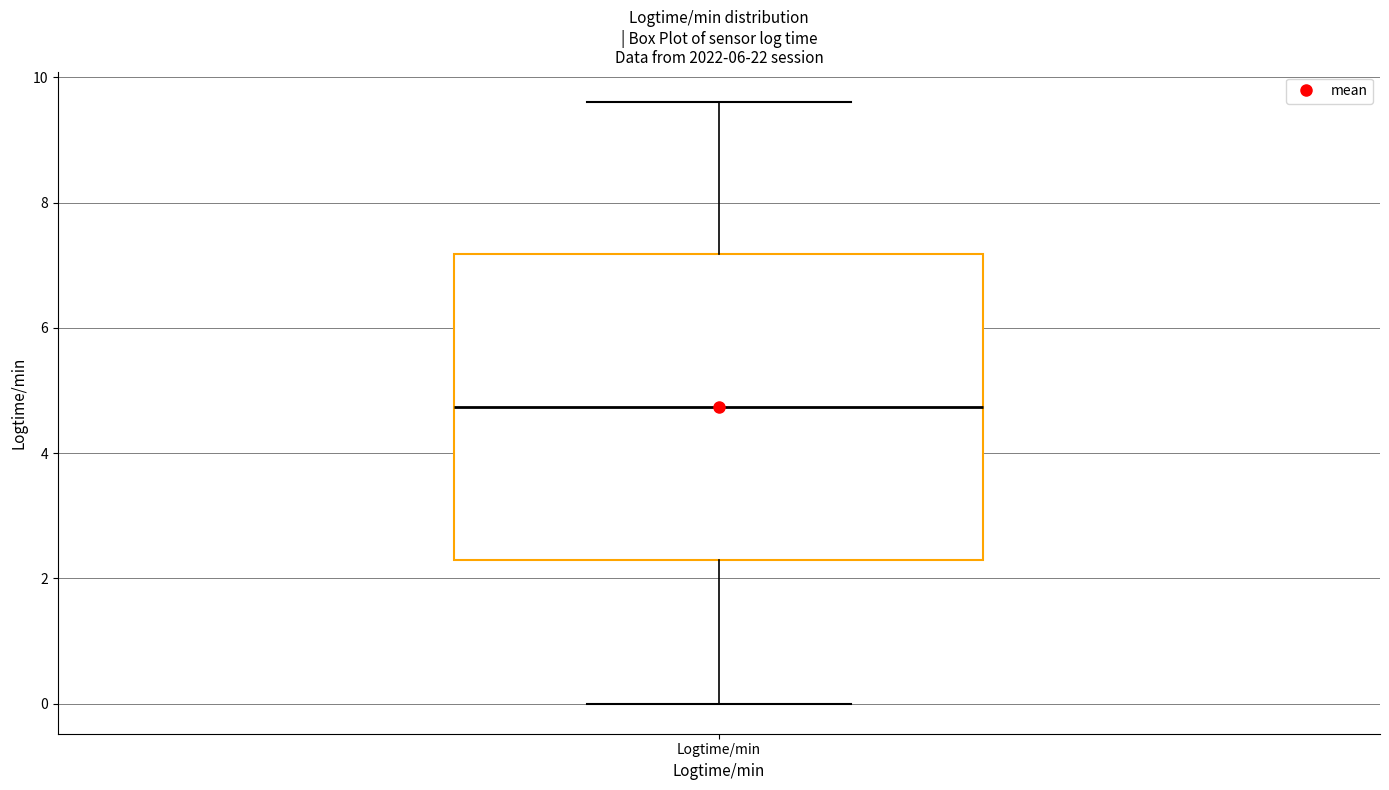

Transcribe this box plot: give where the median line is, the range the box spans, and where the two whiskers end, as read against the y-axis. The values are not printed on the chart, so give them approximately, as read against the axis.

median 4.8, box 2.2 to 7.2, whiskers 0.0 to 9.6